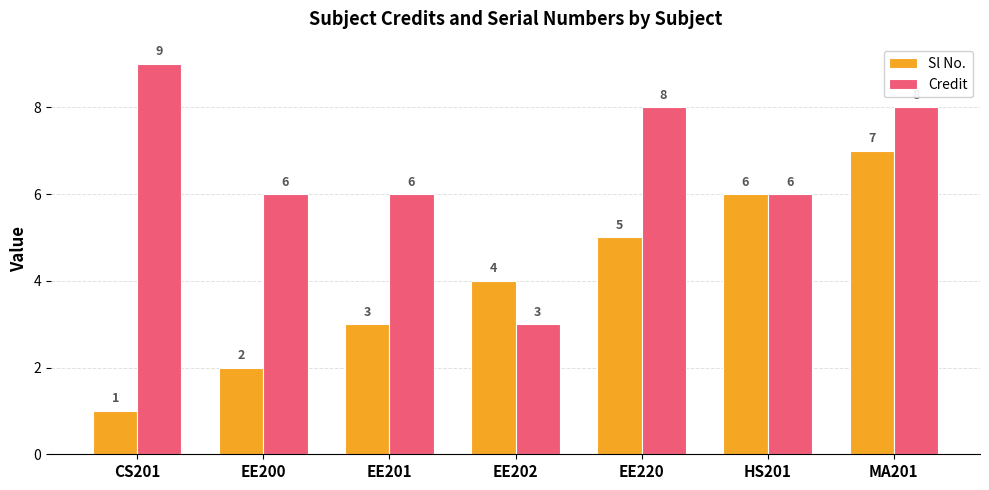

The Sl No. series shows 7 at MA201. True or false?

True